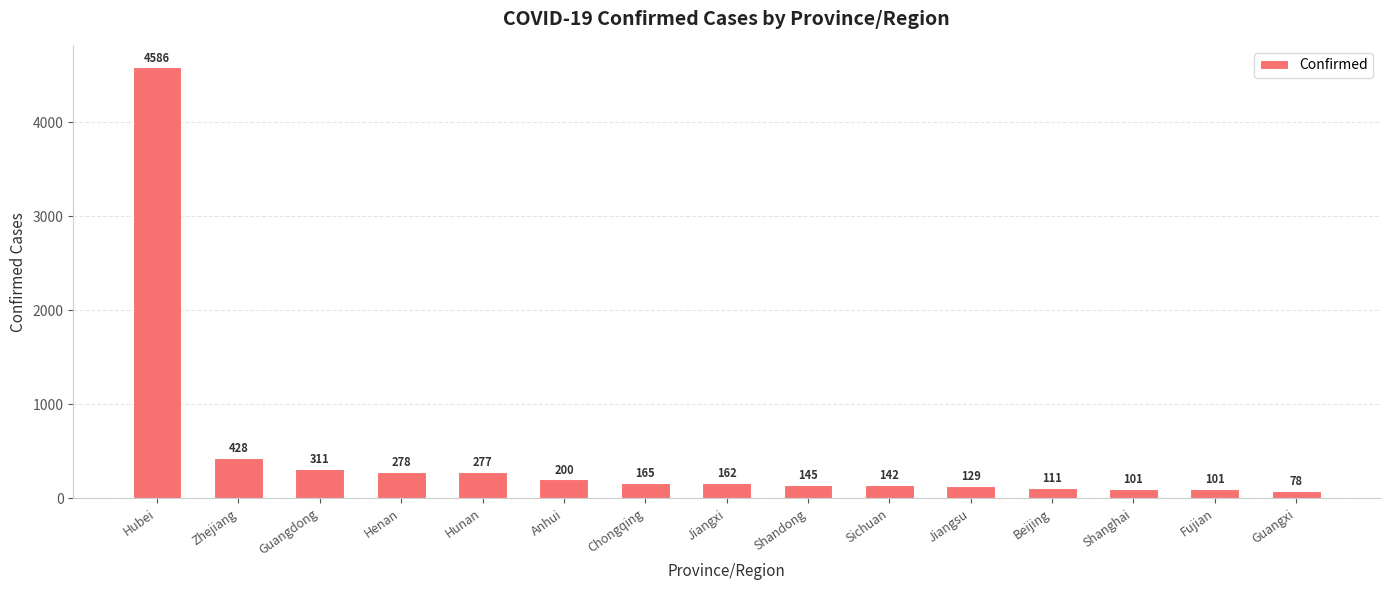

How many values are below 162?

7